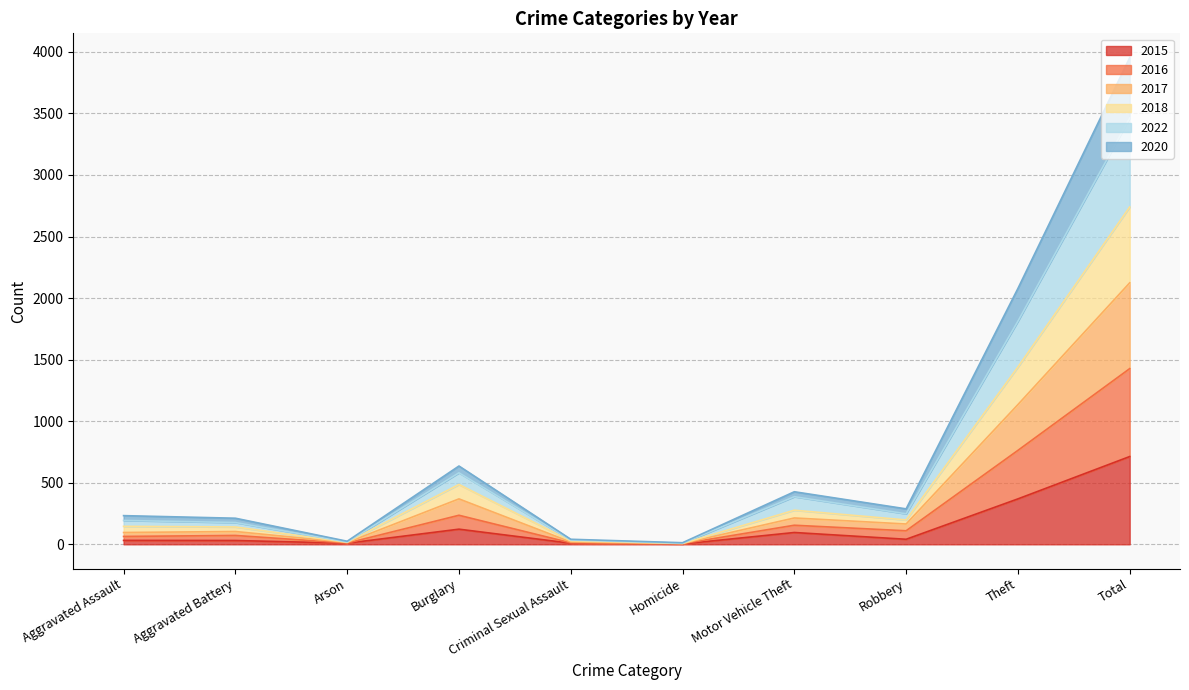

At which label does 2015 reach its peak?

Total